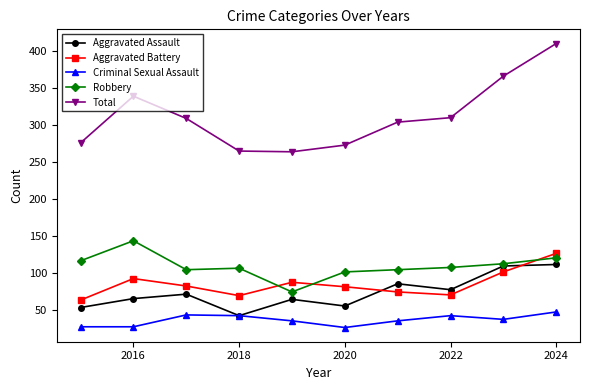

Which series has the widest spread of values?

Total